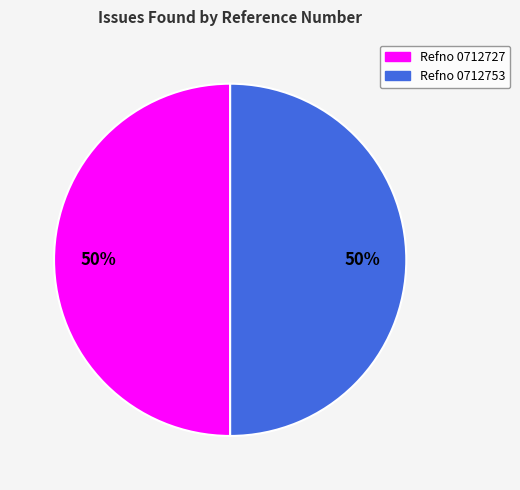

To the nearest percent, what is the combined percentage of Refno 0712727 and Refno 0712753?

100%